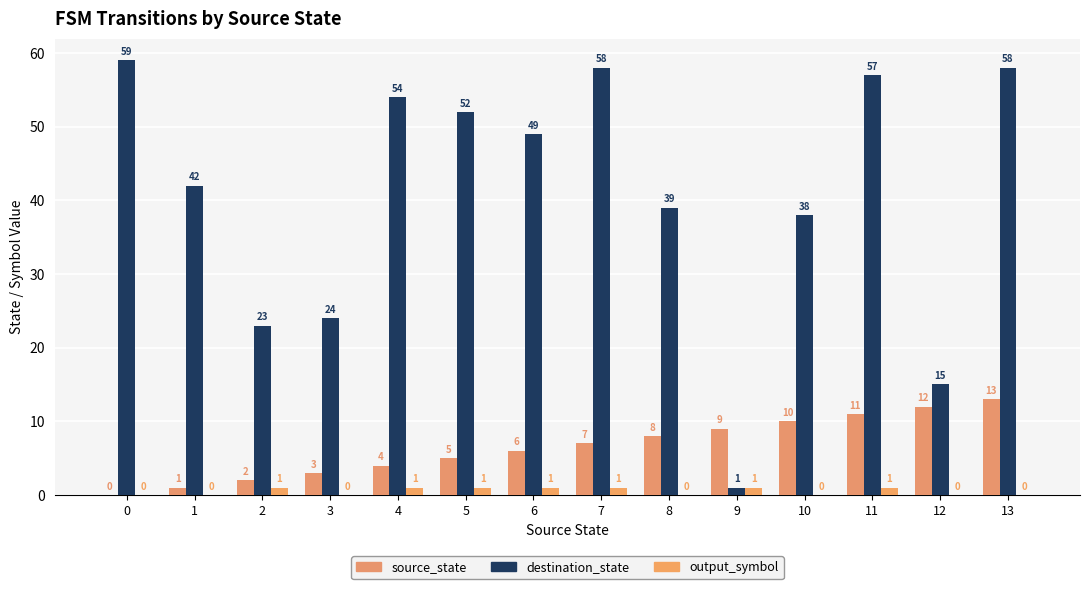

What is the average value of the destination_state series?

41